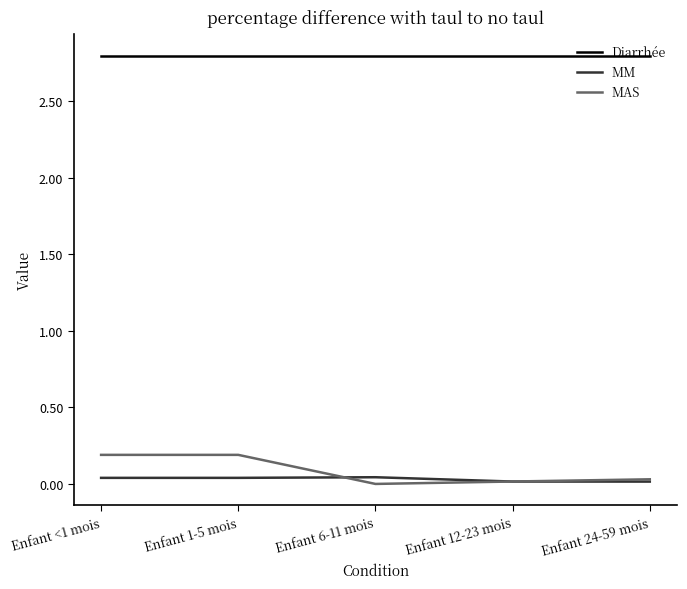

What position from the right is Enfant 6-11 mois?

3